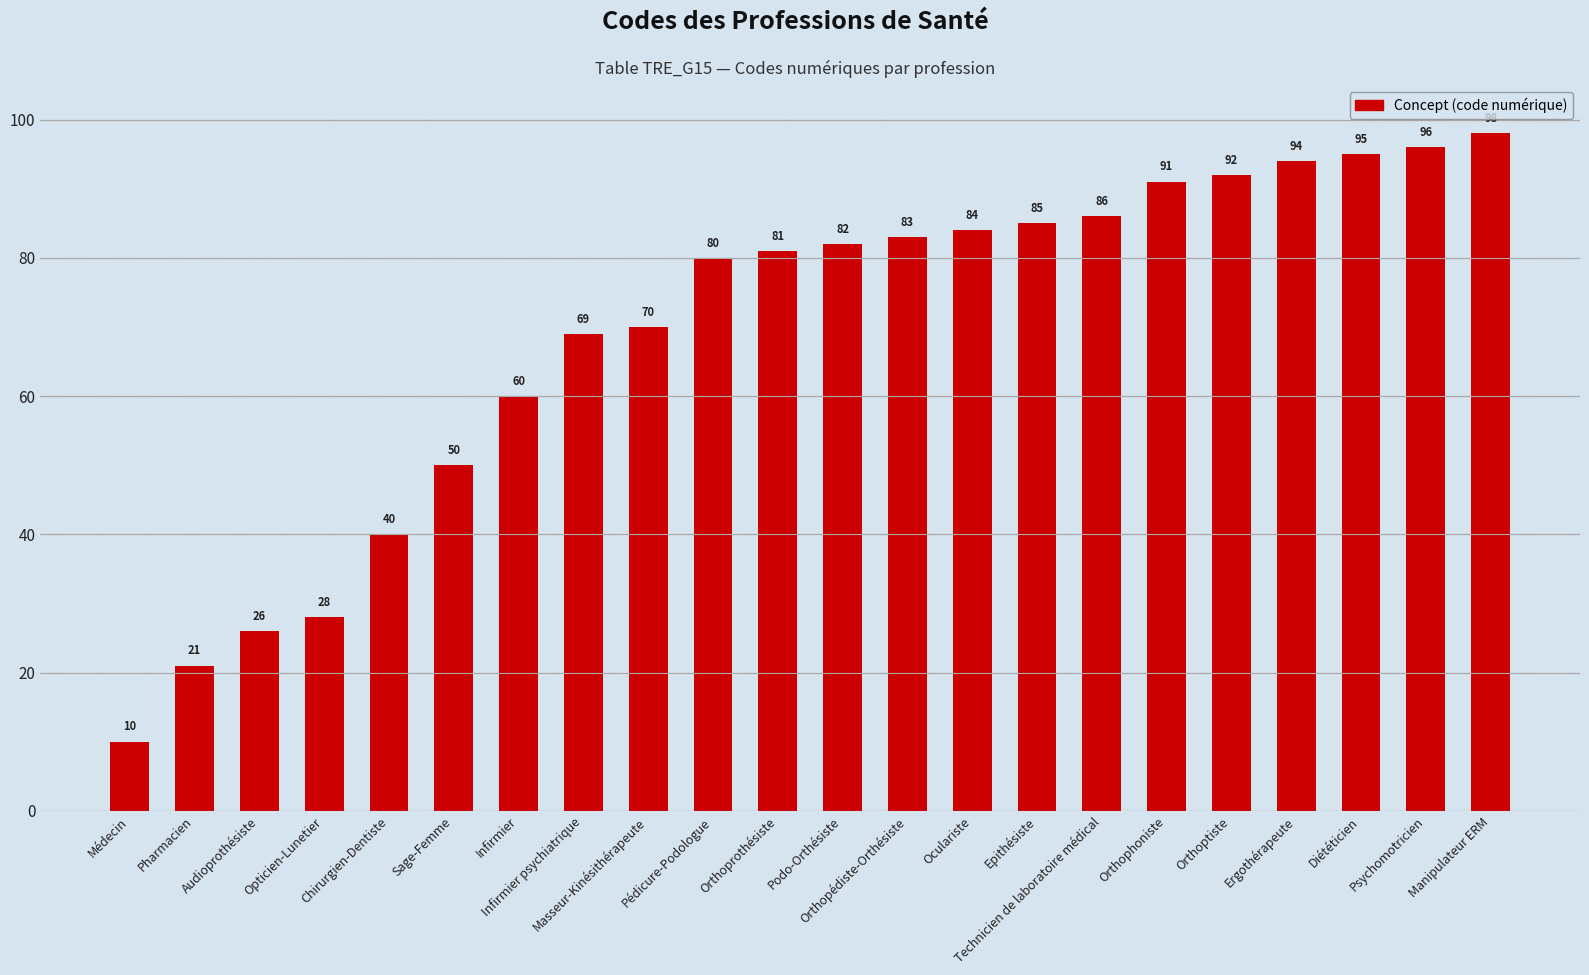

Are the bars horizontal?

No